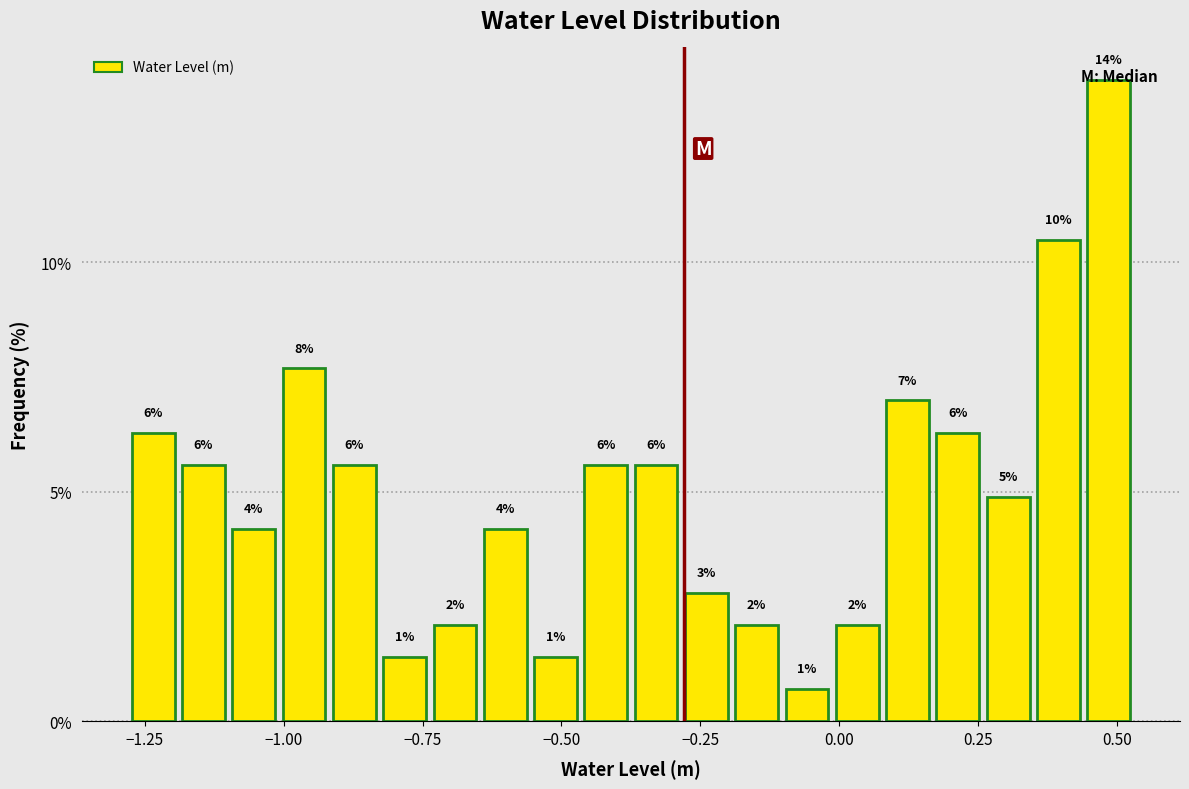

Read against the x-axis, roughly where is the centre of the tallest bar?

0.50